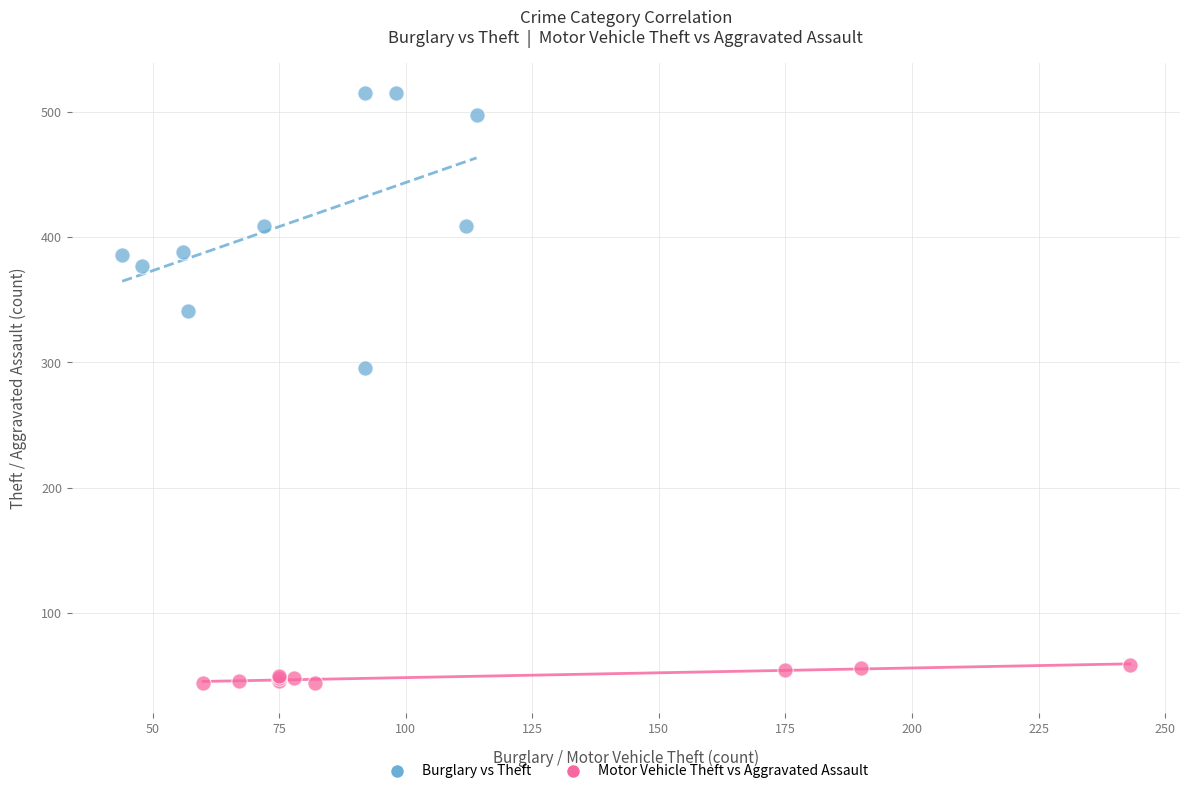

Which series contains the highest Y value?

Burglary vs Theft